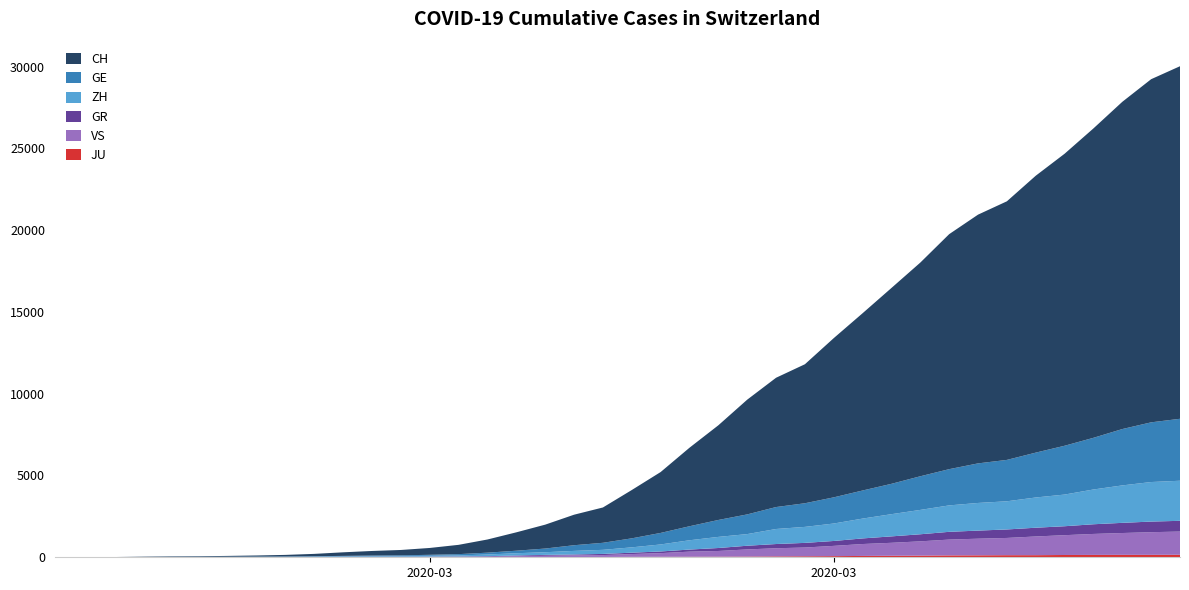

Reading left to right, list all the values displayed in this chart.

JU: 2020-02-25=0	2020-02-26=0	2020-02-27=1	2020-02-28=1	2020-02-29=1	2020-03-01=1	2020-03-02=1	2020-03-03=2	2020-03-04=2	2020-03-05=4	2020-03-06=4	2020-03-07=5	2020-03-08=5	2020-03-09=7	2020-03-10=7	2020-03-11=7	2020-03-12=12	2020-03-13=17	2020-03-14=18	2020-03-15=19	2020-03-16=25	2020-03-17=29	2020-03-18=32	2020-03-19=36	2020-03-20=44	2020-03-21=54	2020-03-22=61	2020-03-23=69	2020-03-24=82	2020-03-25=92	2020-03-26=100	2020-03-27=114	2020-03-28=119	2020-03-29=127	2020-03-30=128	2020-03-31=140	2020-04-01=145	2020-04-02=149	2020-04-03=149	2020-04-04=154
VS: 2020-02-25=0	2020-02-26=0	2020-02-27=0	2020-02-28=1	2020-02-29=1	2020-03-01=2	2020-03-02=3	2020-03-03=3	2020-03-04=4	2020-03-05=5	2020-03-06=6	2020-03-07=7	2020-03-08=12	2020-03-09=17	2020-03-10=22	2020-03-11=30	2020-03-12=53	2020-03-13=76	2020-03-14=98	2020-03-15=115	2020-03-16=172	2020-03-17=225	2020-03-18=312	2020-03-19=349	2020-03-20=436	2020-03-21=498	2020-03-22=535	2020-03-23=628	2020-03-24=728	2020-03-25=793	2020-03-26=874	2020-03-27=968	2020-03-28=1017	2020-03-29=1055	2020-03-30=1144	2020-03-31=1211	2020-04-01=1282	2020-04-02=1334	2020-04-03=1385	2020-04-04=1418
GR: 2020-02-25=0	2020-02-26=2	2020-02-27=2	2020-02-28=6	2020-02-29=6	2020-03-01=6	2020-03-02=9	2020-03-03=9	2020-03-04=12	2020-03-05=14	2020-03-06=16	2020-03-07=17	2020-03-08=18	2020-03-09=18	2020-03-10=22	2020-03-11=31	2020-03-12=43	2020-03-13=53	2020-03-14=56	2020-03-15=71	2020-03-16=84	2020-03-17=101	2020-03-18=128	2020-03-19=182	2020-03-20=226	2020-03-21=258	2020-03-22=284	2020-03-23=300	2020-03-24=343	2020-03-25=393	2020-03-26=433	2020-03-27=474	2020-03-28=495	2020-03-29=519	2020-03-30=535	2020-03-31=547	2020-04-01=592	2020-04-02=622	2020-04-03=649	2020-04-04=657
ZH: 2020-02-25=0	2020-02-26=0	2020-02-27=2	2020-02-28=2	2020-02-29=6	2020-03-01=7	2020-03-02=10	2020-03-03=13	2020-03-04=15	2020-03-05=23	2020-03-06=29	2020-03-07=34	2020-03-08=40	2020-03-09=49	2020-03-10=62	2020-03-11=101	2020-03-12=140	2020-03-13=163	2020-03-14=218	2020-03-15=250	2020-03-16=326	2020-03-17=429	2020-03-18=568	2020-03-19=679	2020-03-20=711	2020-03-21=919	2020-03-22=978	2020-03-23=1067	2020-03-24=1213	2020-03-25=1357	2020-03-26=1489	2020-03-27=1616	2020-03-28=1690	2020-03-29=1722	2020-03-30=1848	2020-03-31=1936	2020-04-01=2125	2020-04-02=2289	2020-04-03=2417	2020-04-04=2450
GE: 2020-02-25=0	2020-02-26=1	2020-02-27=1	2020-02-28=5	2020-02-29=9	2020-03-01=10	2020-03-02=11	2020-03-03=14	2020-03-04=16	2020-03-05=20	2020-03-06=30	2020-03-07=43	2020-03-08=45	2020-03-09=60	2020-03-10=79	2020-03-11=113	2020-03-12=154	2020-03-13=225	2020-03-14=347	2020-03-15=430	2020-03-16=551	2020-03-17=705	2020-03-18=857	2020-03-19=1035	2020-03-20=1204	2020-03-21=1342	2020-03-22=1445	2020-03-23=1600	2020-03-24=1717	2020-03-25=1856	2020-03-26=2057	2020-03-27=2215	2020-03-28=2419	2020-03-29=2530	2020-03-30=2743	2020-03-31=2984	2020-04-01=3160	2020-04-02=3445	2020-04-03=3650	2020-04-04=3788
CH: 2020-02-25=0	2020-02-26=4	2020-02-27=8	2020-02-28=20	2020-02-29=30	2020-03-01=36	2020-03-02=50	2020-03-03=69	2020-03-04=97	2020-03-05=142	2020-03-06=219	2020-03-07=280	2020-03-08=327	2020-03-09=419	2020-03-10=569	2020-03-11=806	2020-03-12=1124	2020-03-13=1461	2020-03-14=1866	2020-03-15=2160	2020-03-16=2954	2020-03-17=3722	2020-03-18=4801	2020-03-19=5788	2020-03-20=7014	2020-03-21=7904	2020-03-22=8498	2020-03-23=9735	2020-03-24=10838	2020-03-25=11975	2020-03-26=13064	2020-03-27=14367	2020-03-28=15207	2020-03-29=15809	2020-03-30=16928	2020-03-31=17852	2020-04-01=18915	2020-04-02=20005	2020-04-03=20978	2020-04-04=21554